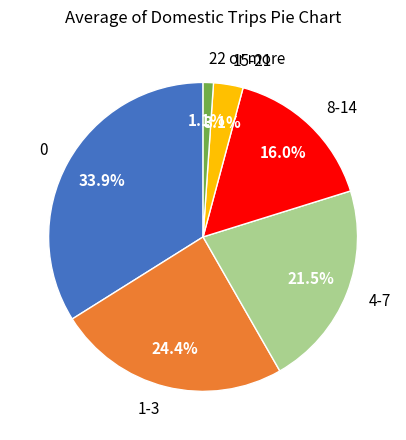

What is the ratio of the value at 8-14 to the value at 15-21?

5.2